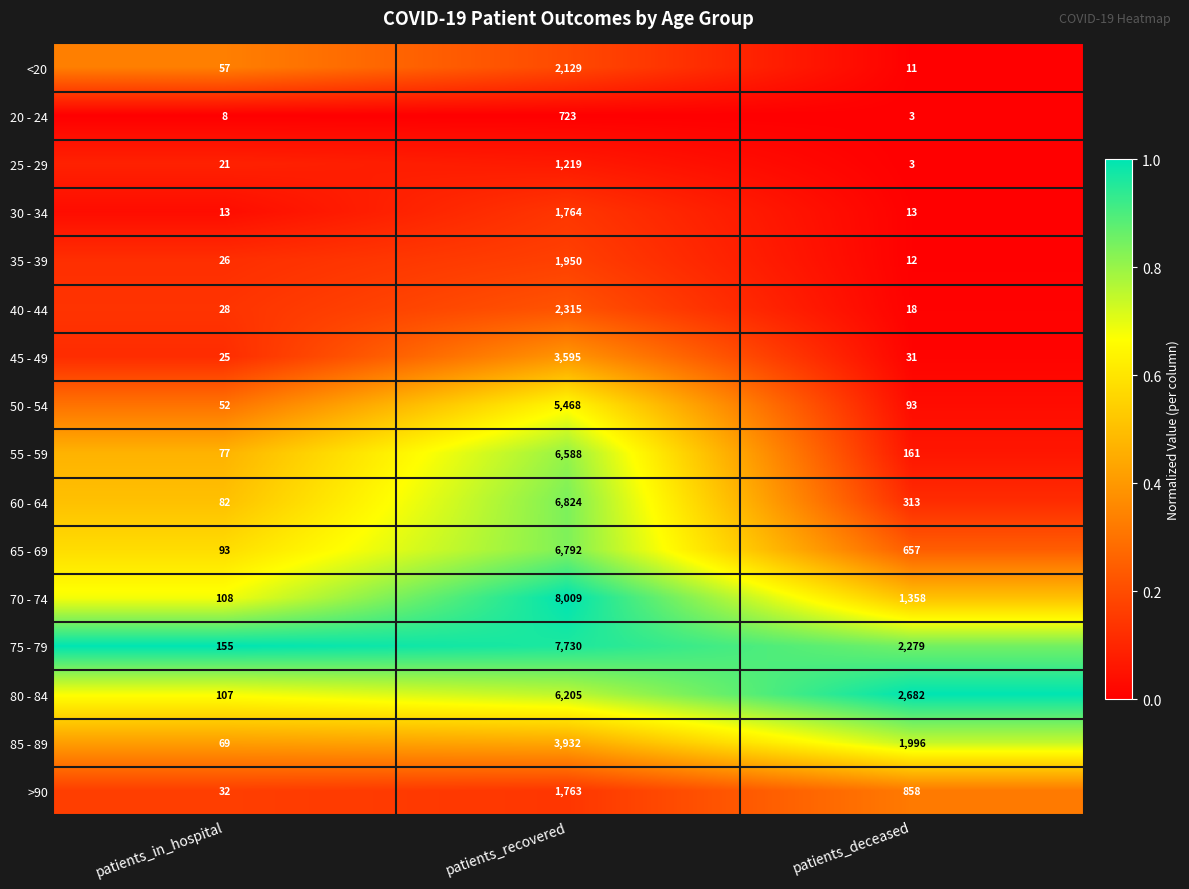

Which series has the largest range (max minus min)?

70 - 74